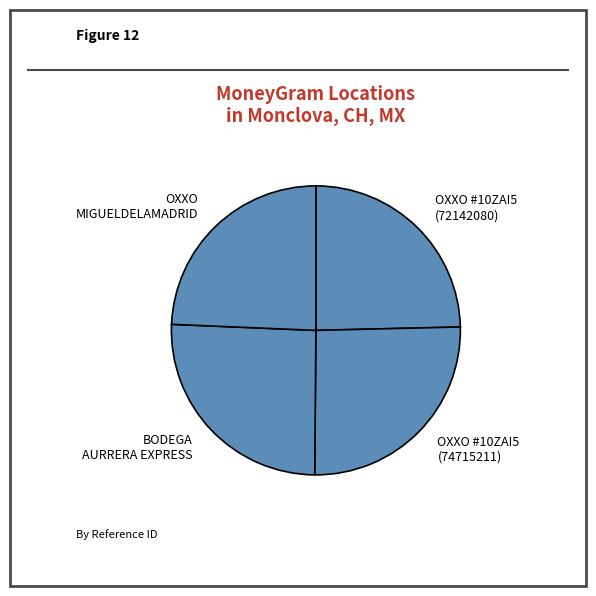

Approximately how many times larger is the value at OXXO #10ZAI5 (74715211) compared to OXXO #10ZAI5 (72142080)?

1.0